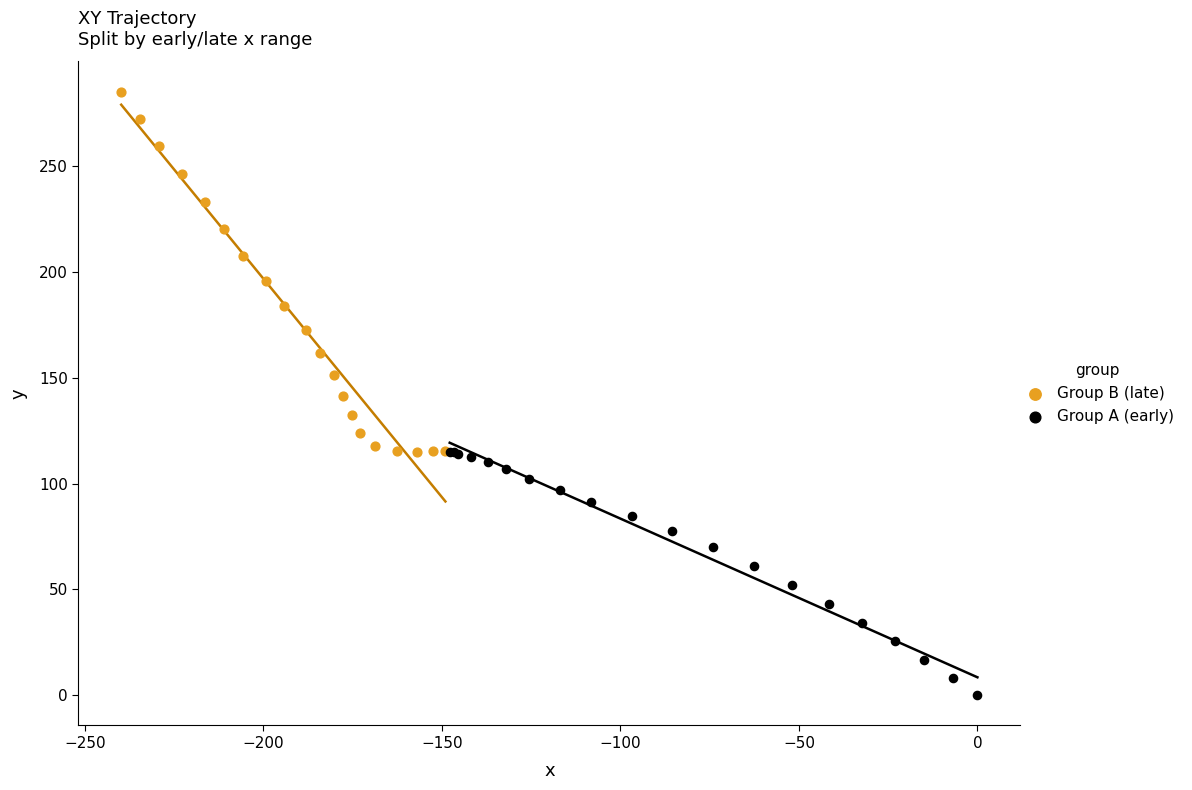

Which series reaches the minimum Y coordinate?

Group A (early)